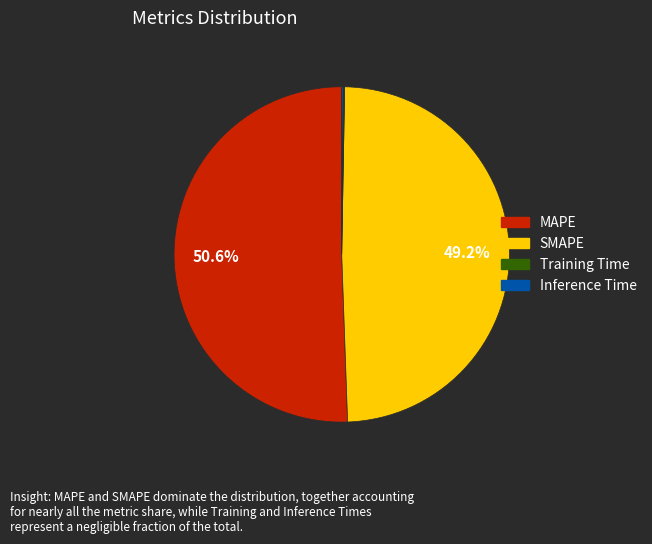

Is there any slice that represents more than half of the pie?

Yes